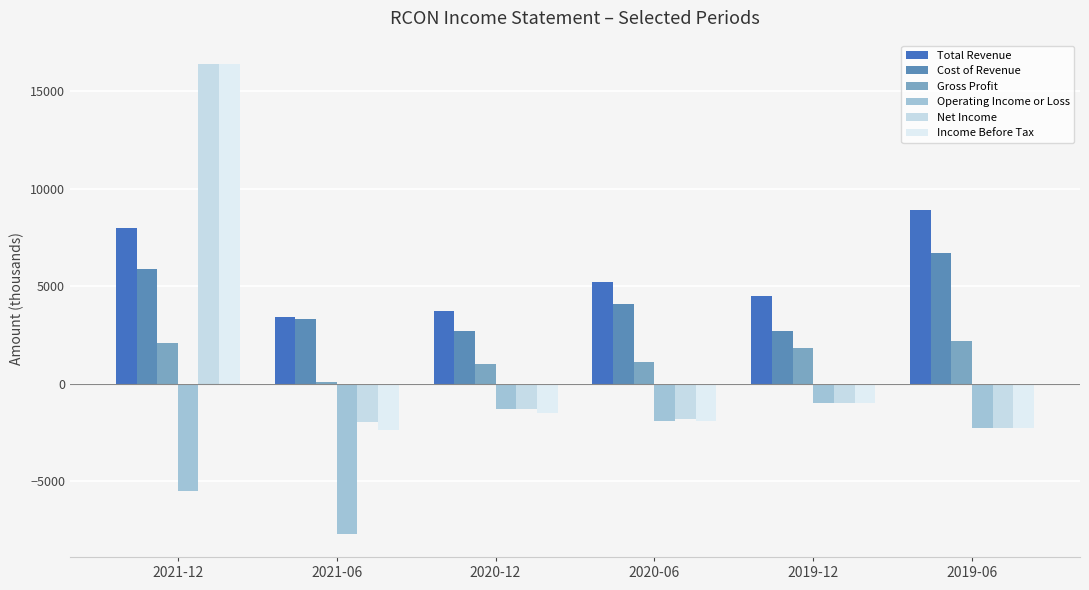

At which category is the sum across all series the highest?

2021-12